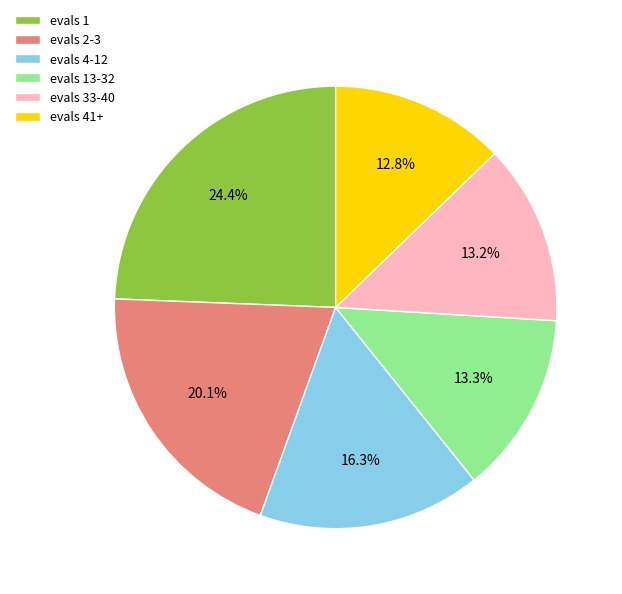

How many slices are in this pie chart?

6